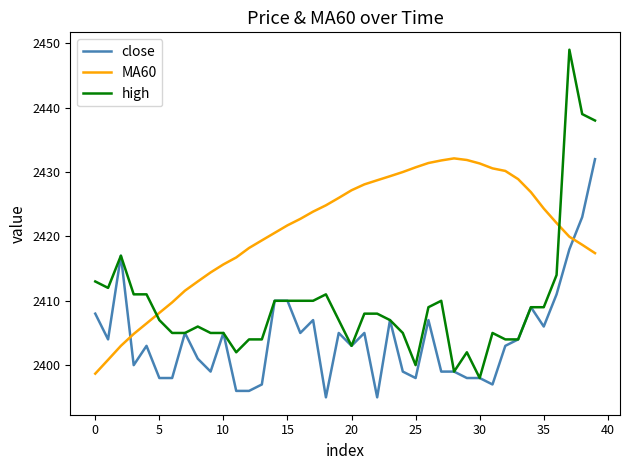

Which series has the largest total across all categories?

MA60